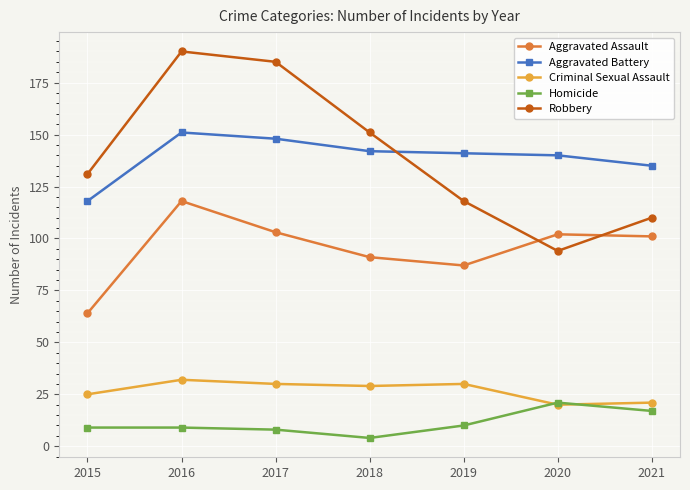

What is the value of the Homicide point at the 6th from the left?

21